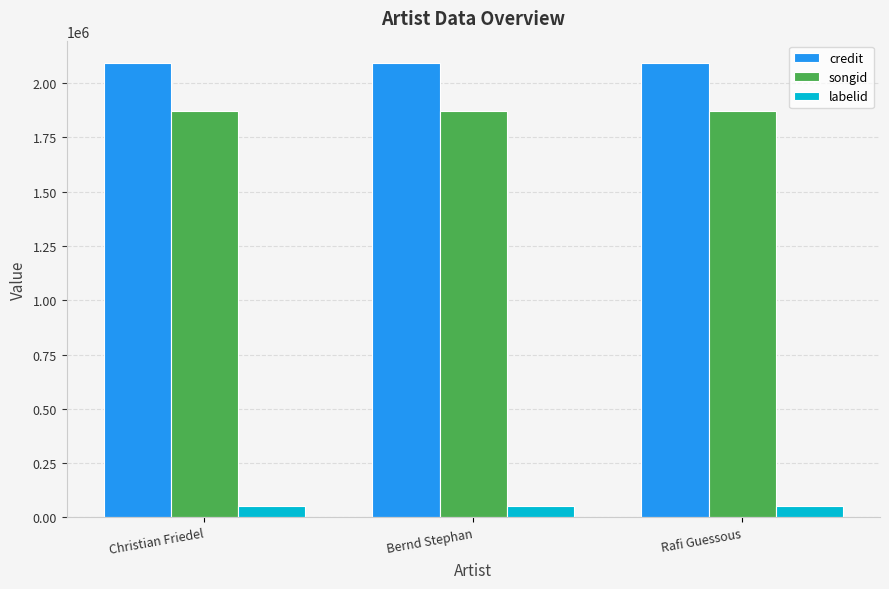

Which series has the largest total across all categories?

credit